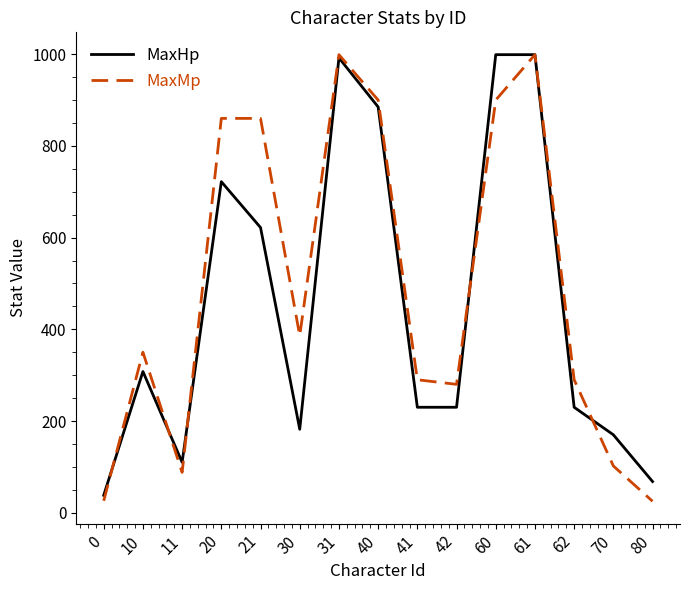

The value of MaxMp at 10 is 350. True or false?

True